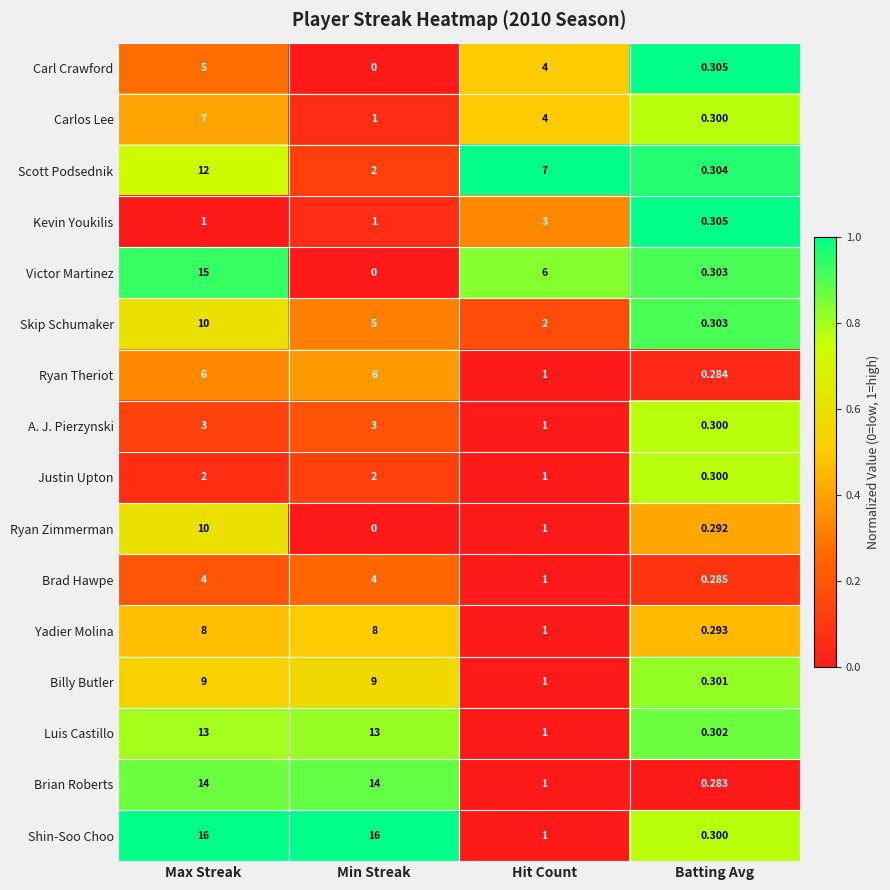

Rank the categories by Victor Martinez value from lowest to highest.

Min Streak, Batting Avg, Hit Count, Max Streak